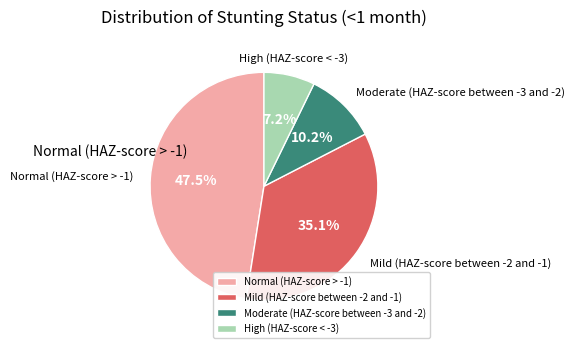

What percentage is the Mild (HAZ-score between -2 and -1) slice, to the nearest percent?

35%